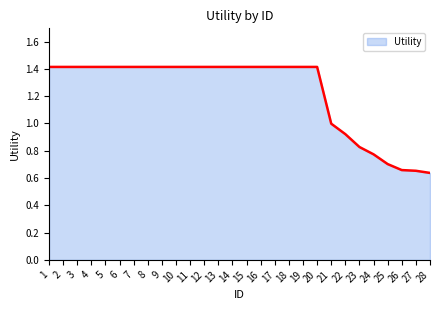

What is the difference between the values at 21 and 28?

0.4